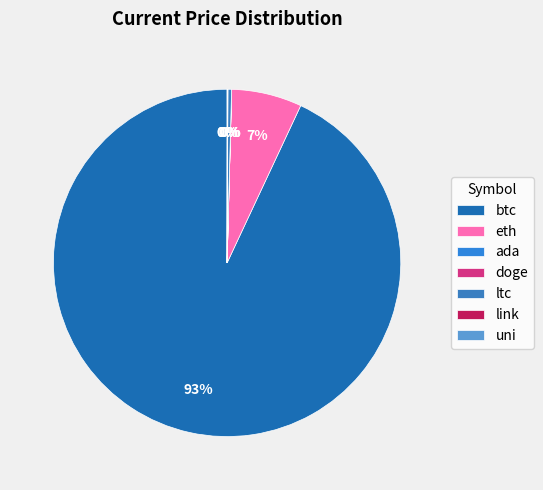

The link slice represents 0% of the pie. True or false?

True